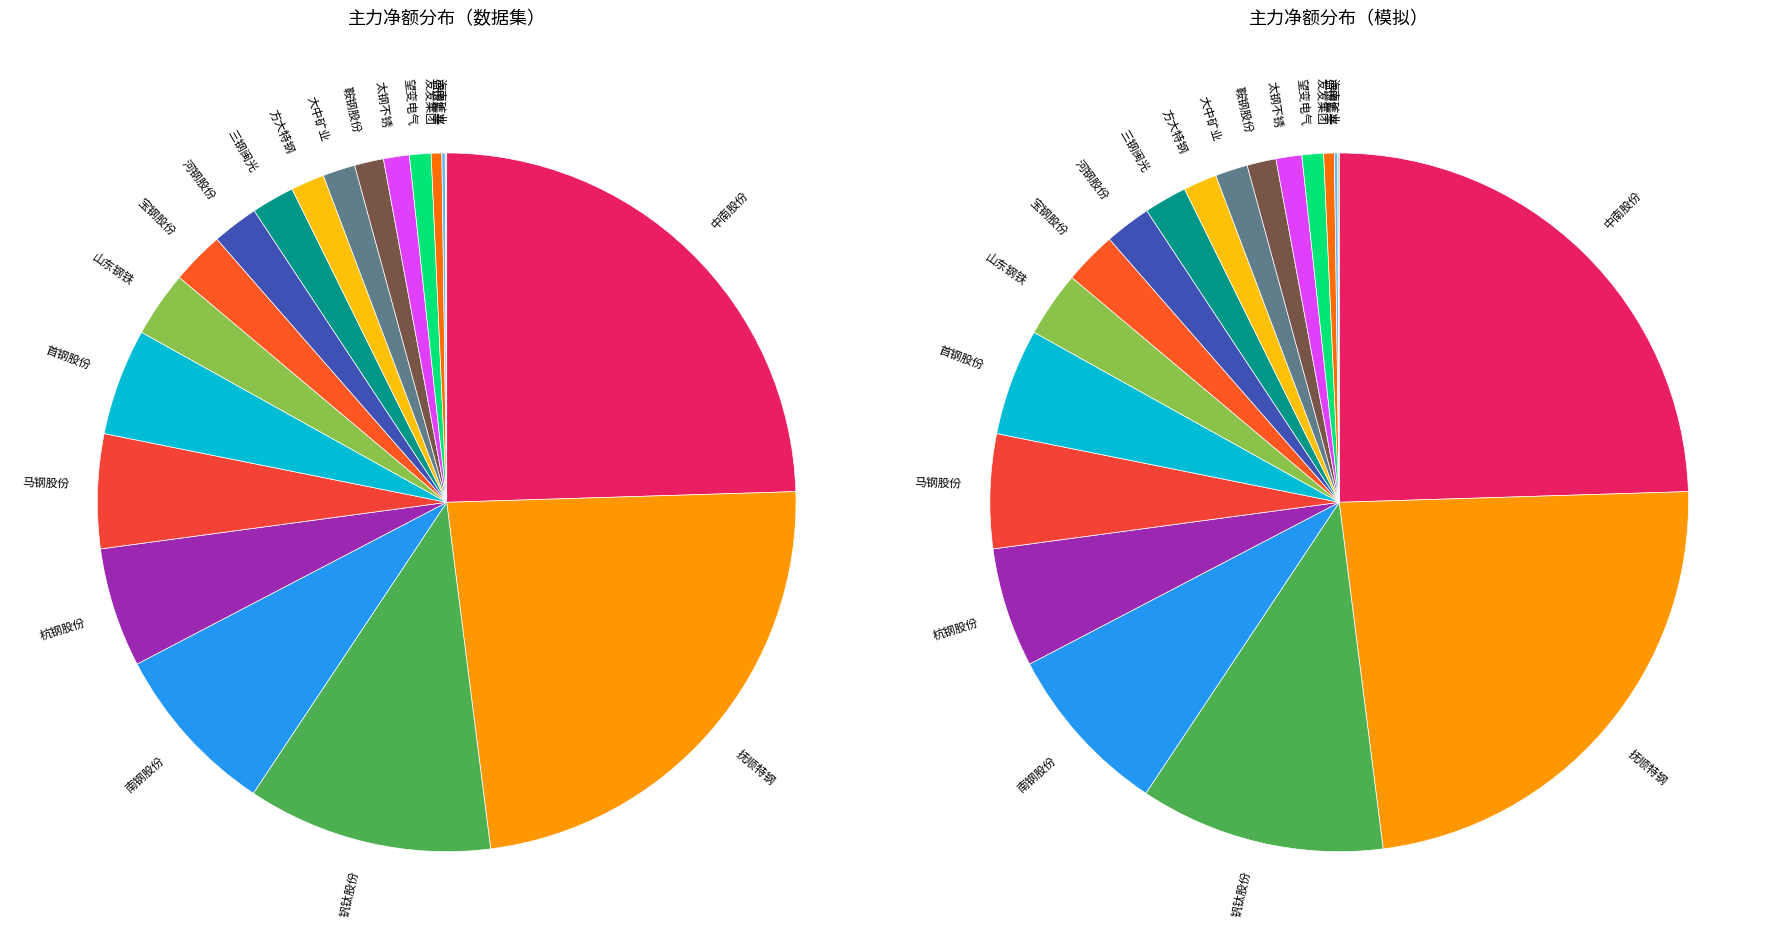

What percentage do 太钢不锈 and 首钢股份 together represent?

6.1%